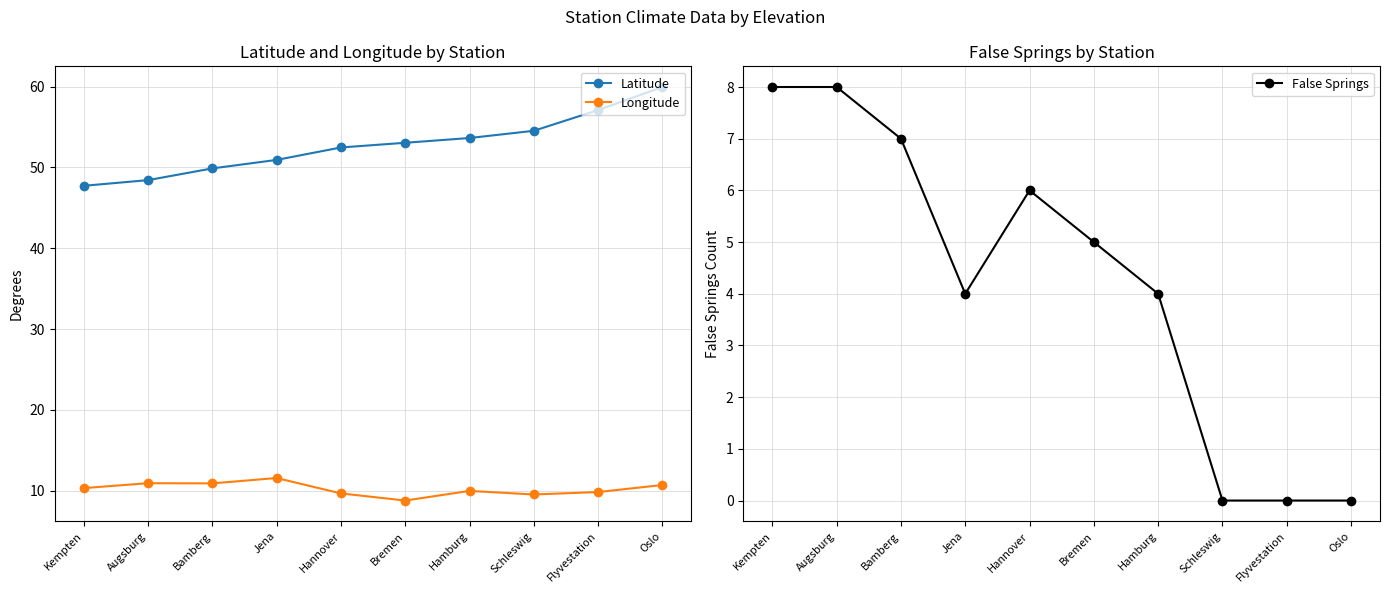

How many lines are shown in the chart?

3